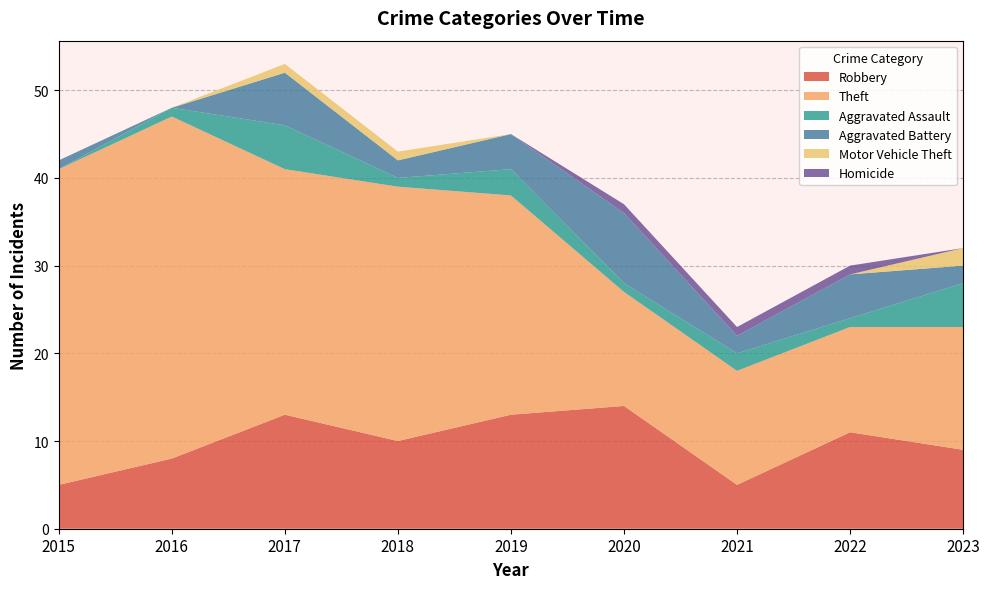

Reading left to right, what are all the values shown in this chart?

Robbery: 5	8	13	10	13	14	5	11	9
Theft: 36	39	28	29	25	13	13	12	14
Aggravated Assault: 0	1	5	1	3	1	2	1	5
Aggravated Battery: 1	0	6	2	4	8	2	5	2
Motor Vehicle Theft: 0	0	1	1	0	0	0	0	2
Homicide: 0	0	0	0	0	1	1	1	0